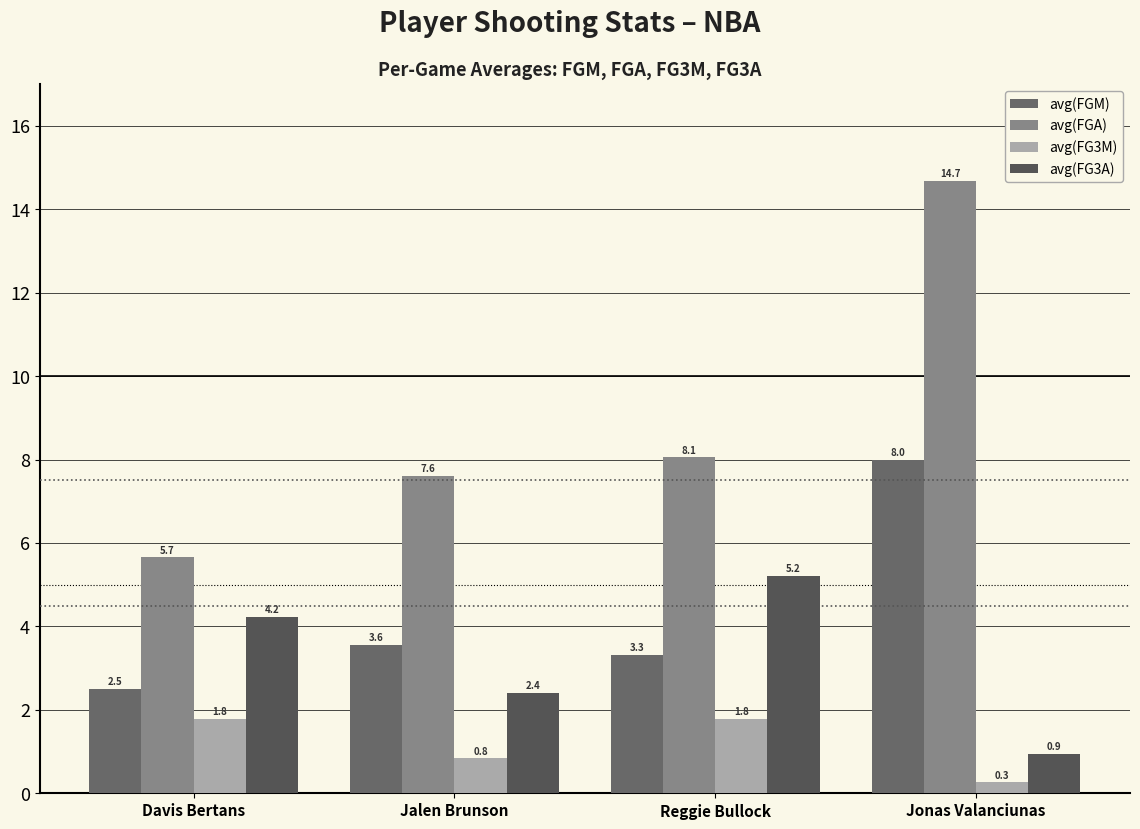

The value of avg(FGA) at Jonas Valanciunas is 14.7. True or false?

True